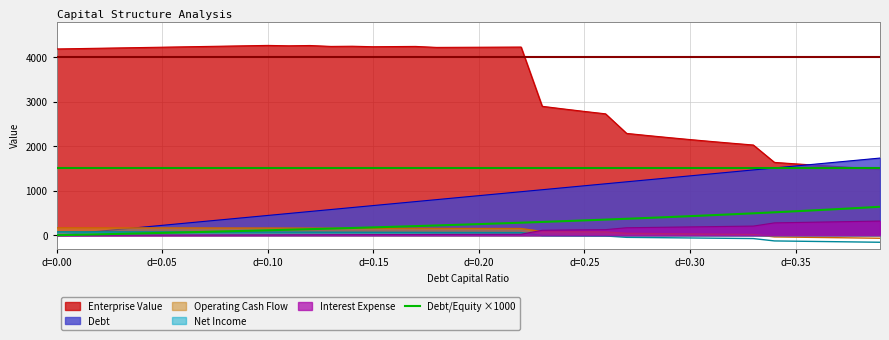

How many lines are shown in the chart?

1